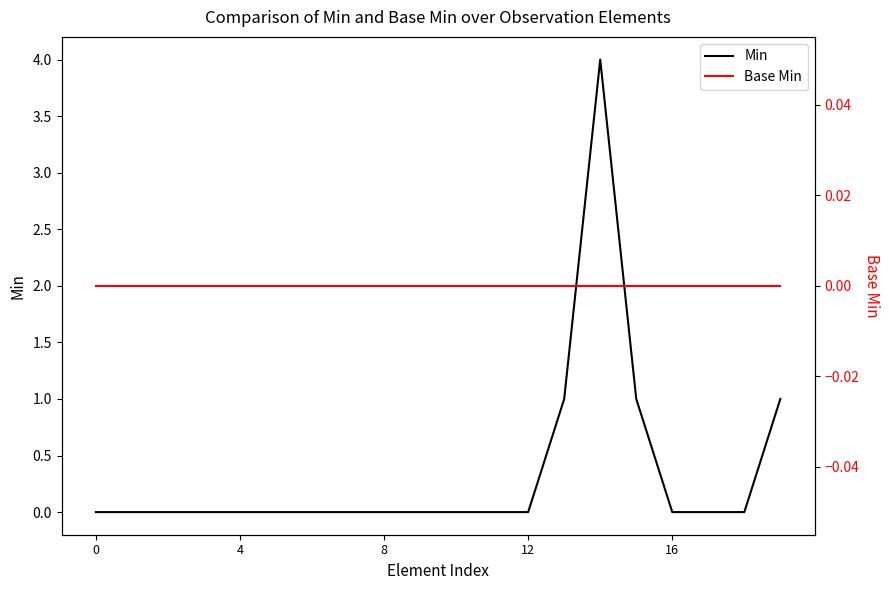

At which category does Min reach its first local peak?

14